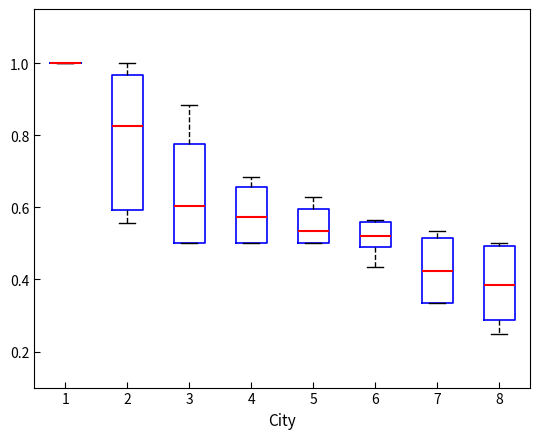

Comparing the boxes themselves (not the whiskers), which one is the tallest?

2